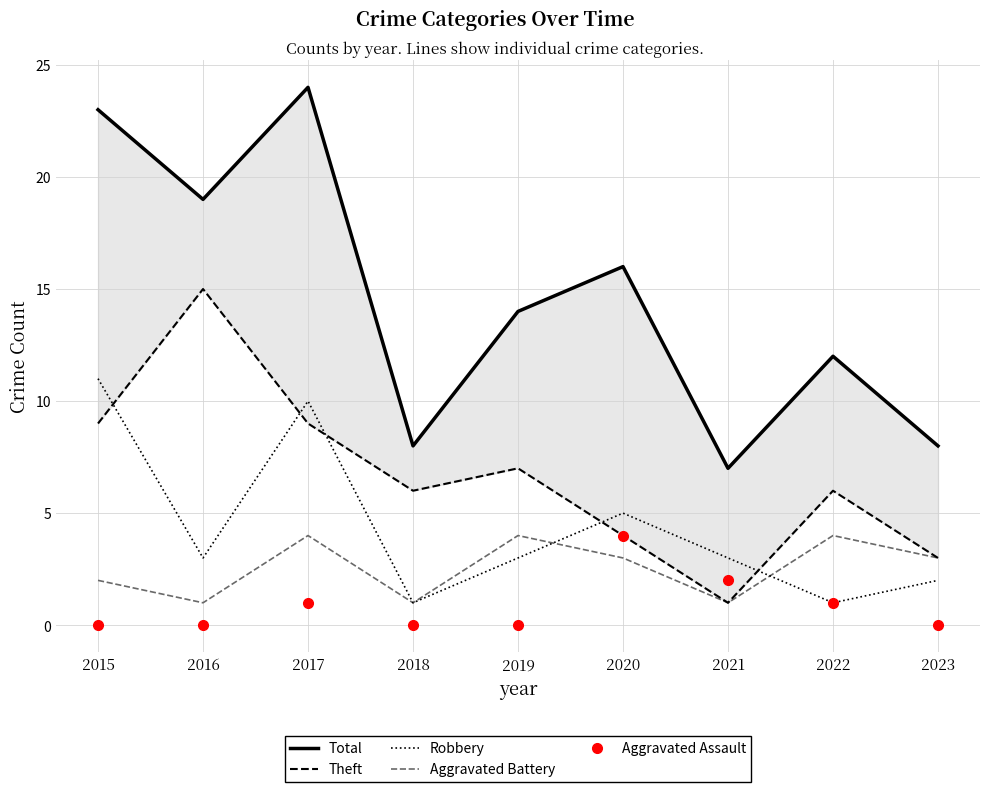

What is the maximum value shown in the chart?

24